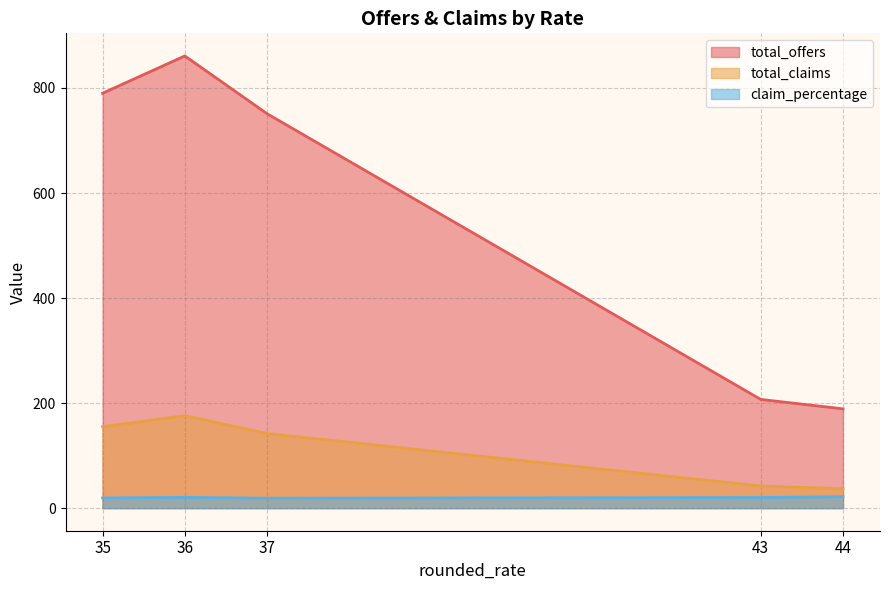

At 36, list the series in order from smallest to largest.

claim_percentage, total_claims, total_offers